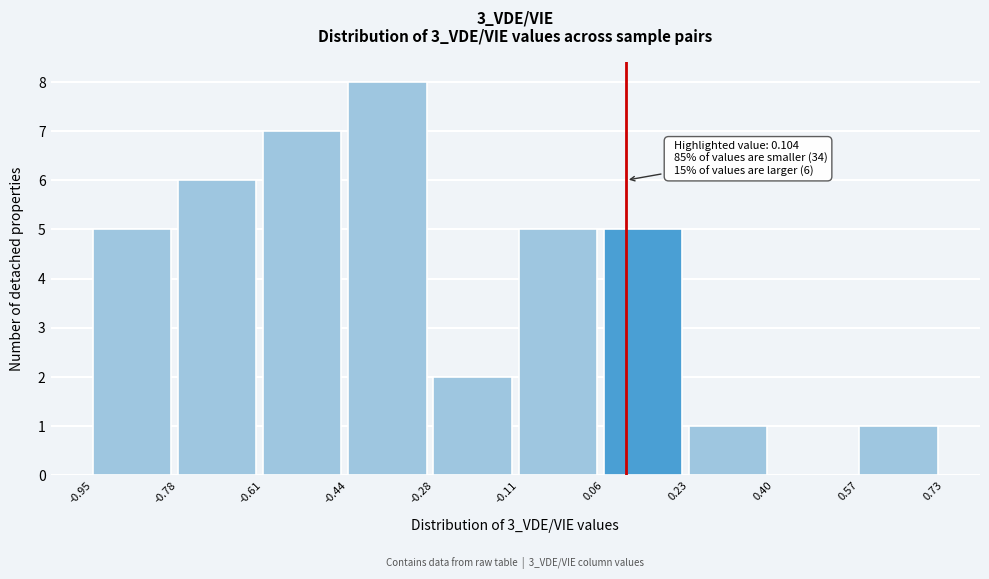

Over which range of the x-axis is the bar tallest?

-0.44 to -0.28